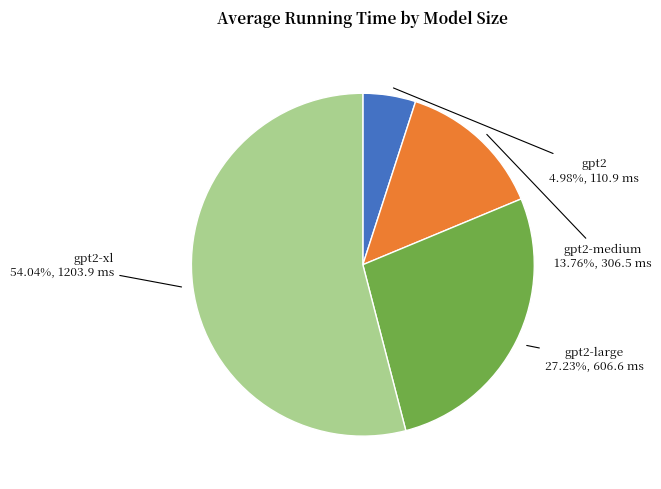

Is there any slice that represents more than half of the pie?

Yes